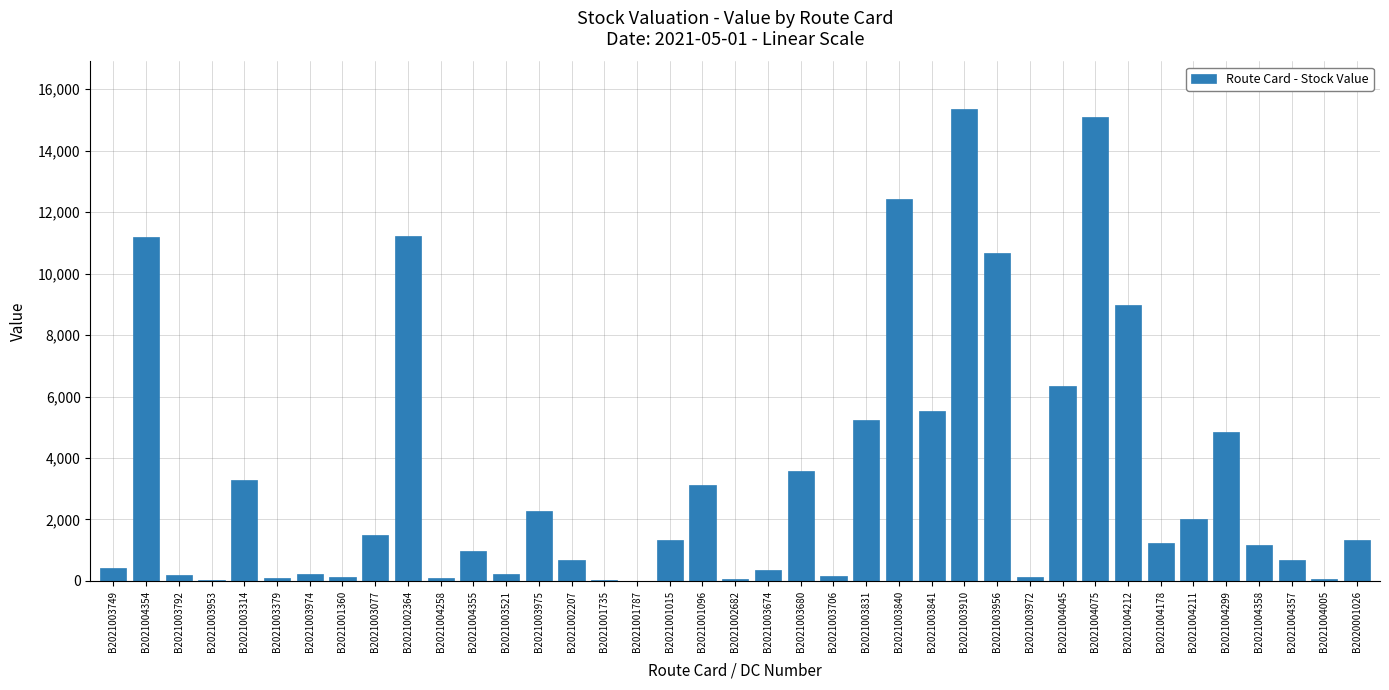

The chart shows a value of 972.3 at B2021004355. True or false?

True